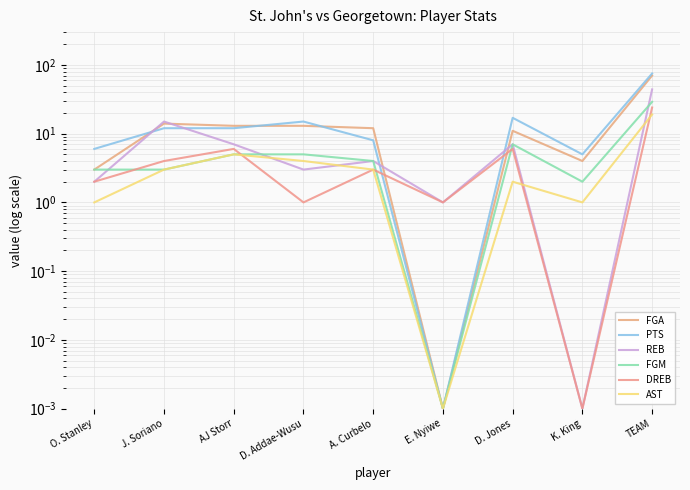

In FGM, how many points are lower than both neighbors (excluding endpoints)?

2